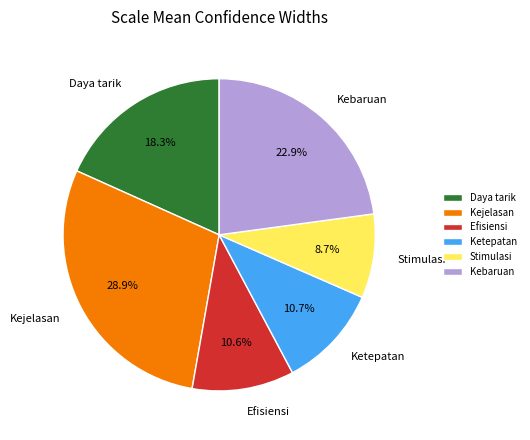

Do Kebaruan and Stimulasi together represent more than half of the pie?

No